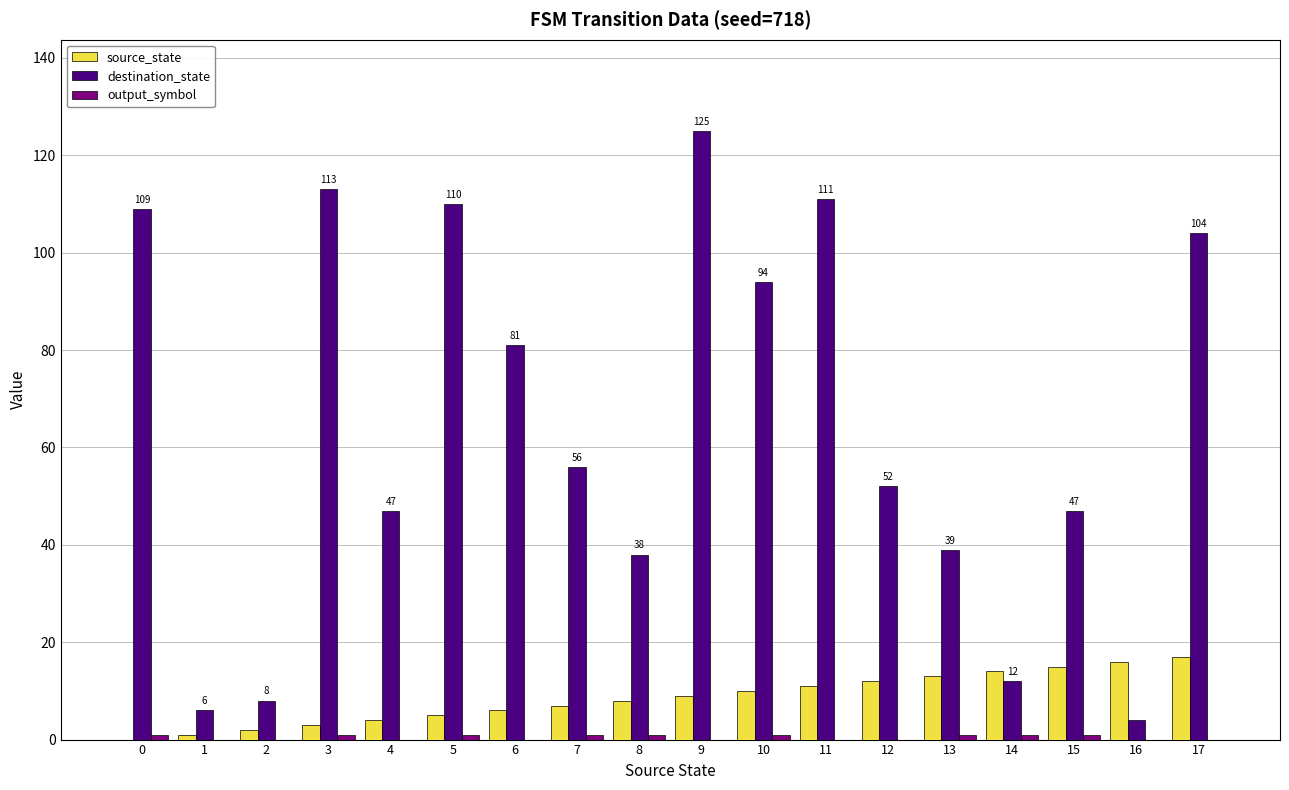

At which category is the sum across all series the highest?

9